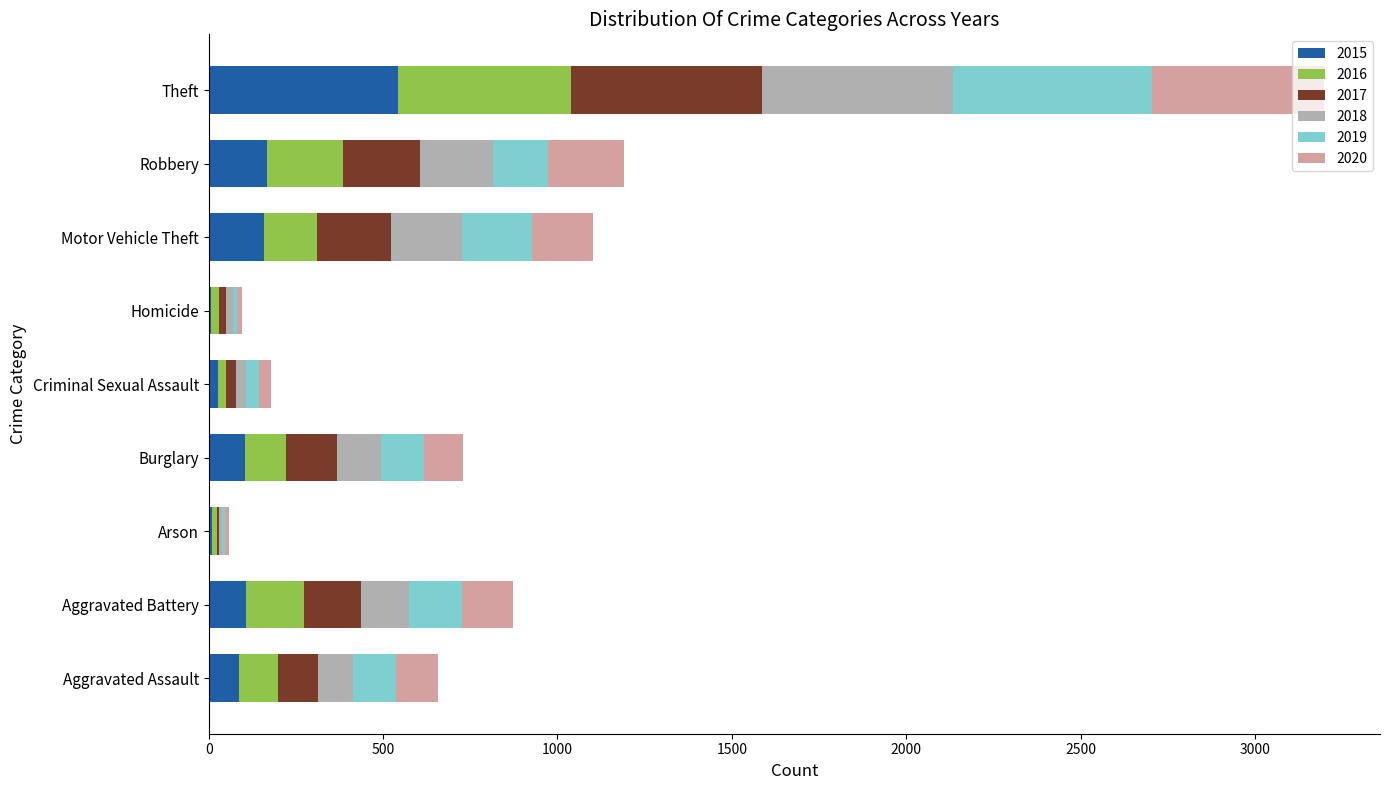

At which label does 2015 reach its peak?

Theft